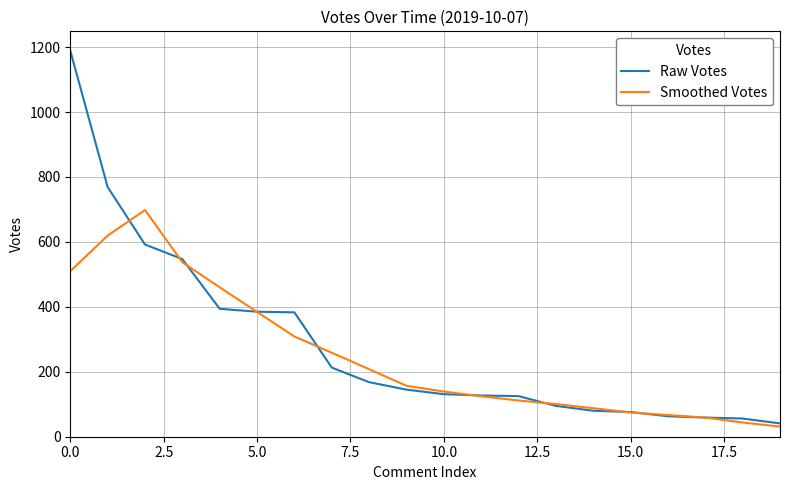

List the series in order of their peak value, lowest first.

Smoothed Votes, Raw Votes